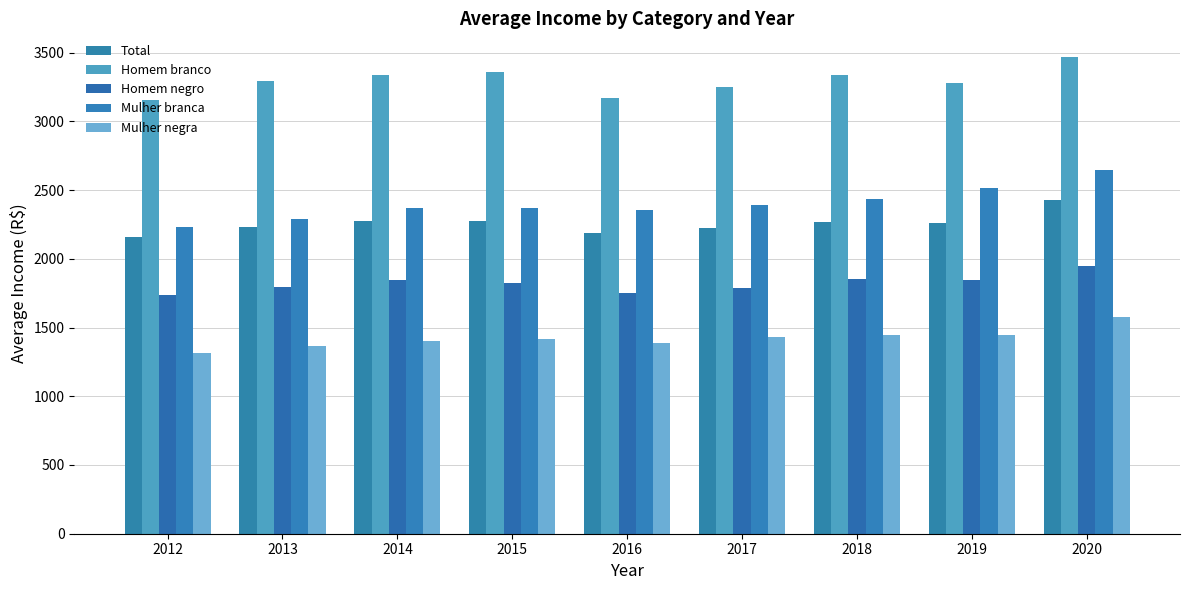

Does the chart contain stacked bars?

No